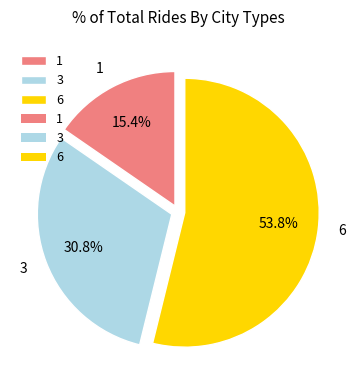

To the nearest percent, what portion does 6 represent?

54%